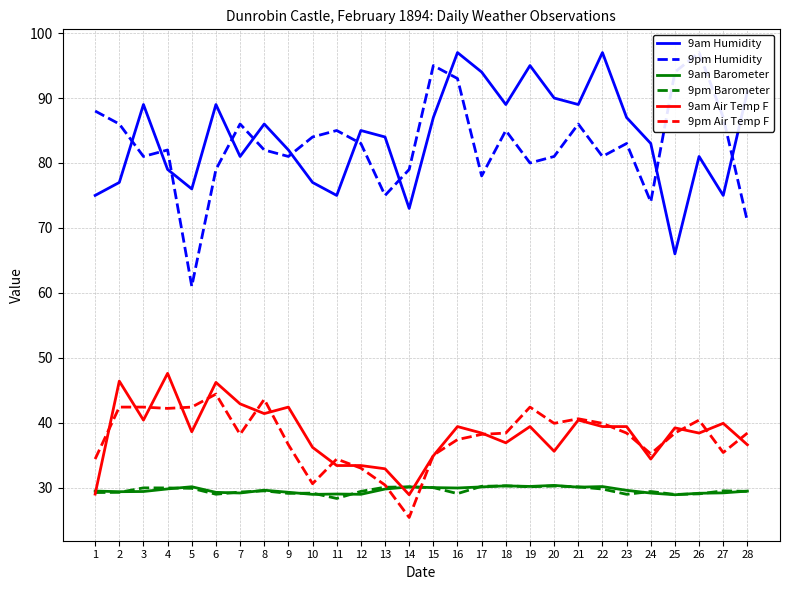

What is the difference between the maximum and minimum values in the 9pm Humidity series?

36.0